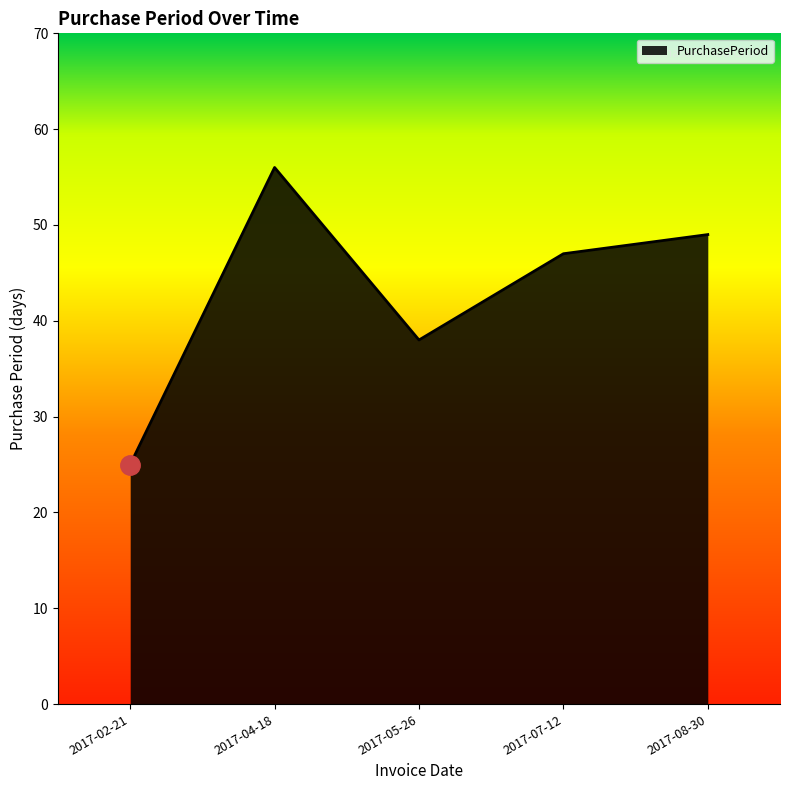

Count the number of categories in the chart.

5